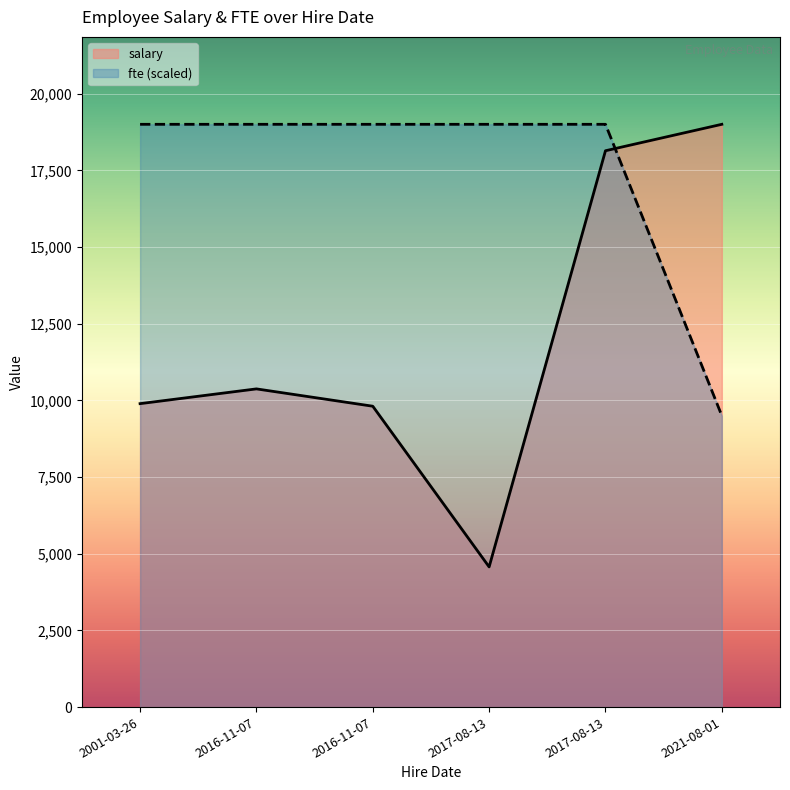

Between 2001-03-26 and 2016-11-07, which series saw the biggest shift?

salary